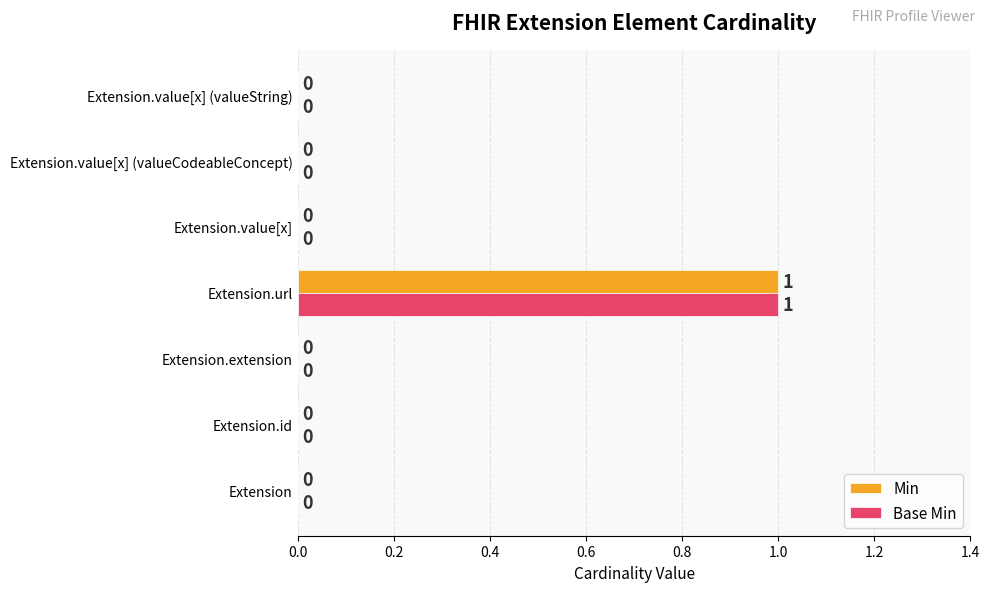

At which category does the chart reach its peak across all series?

Extension.url